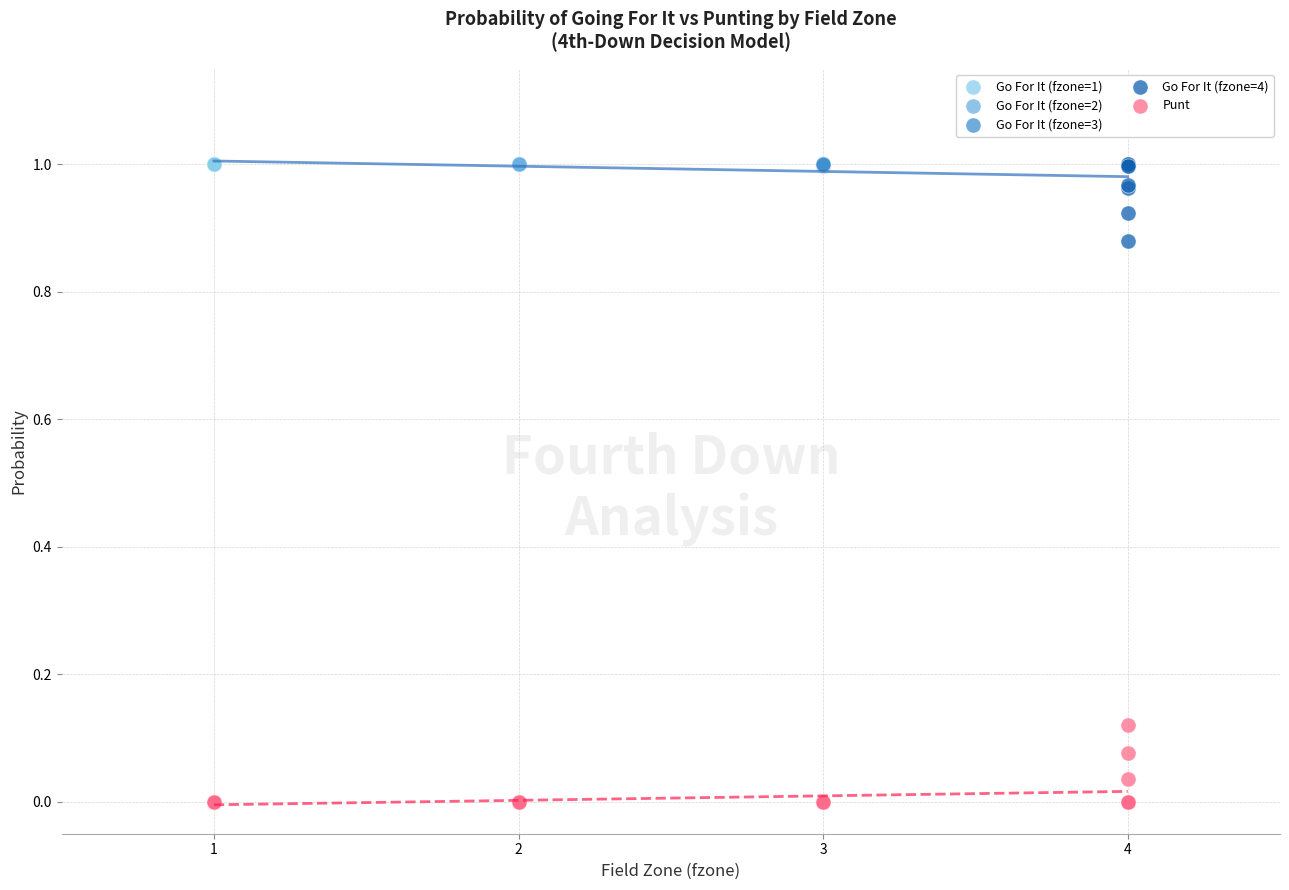

What are all the series names shown in the legend?

Go For It (fzone=1), Go For It (fzone=2), Go For It (fzone=3), Go For It (fzone=4), Punt